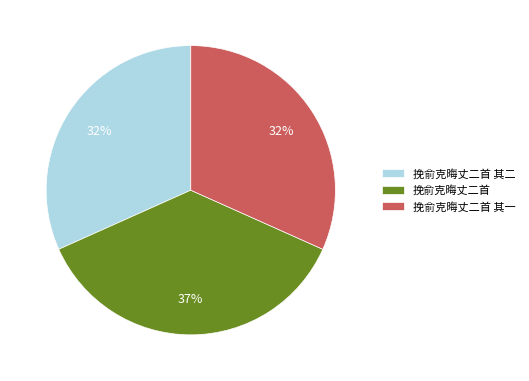

What is the ratio of the value at 挽俞克晦丈二首 其二 to the value at 挽俞克晦丈二首 其一?

1.0